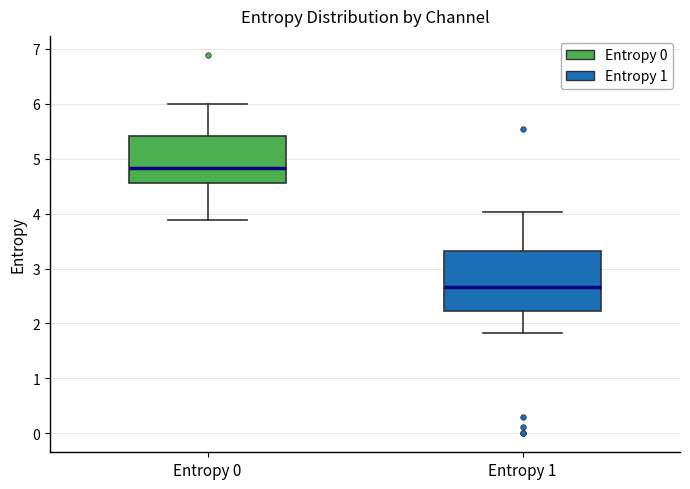

Which box's median line is the highest?

Entropy 0